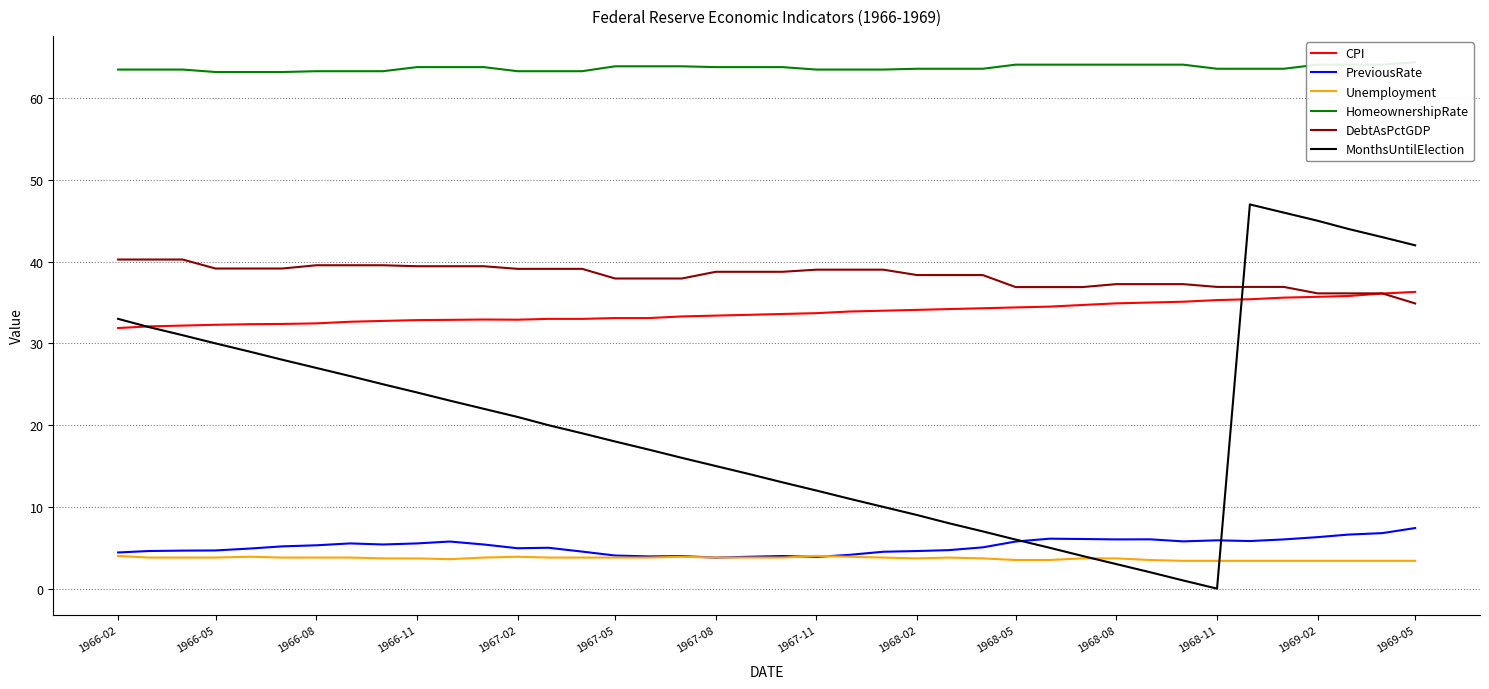

In MonthsUntilElection, how many points are lower than both neighbors (excluding endpoints)?

1